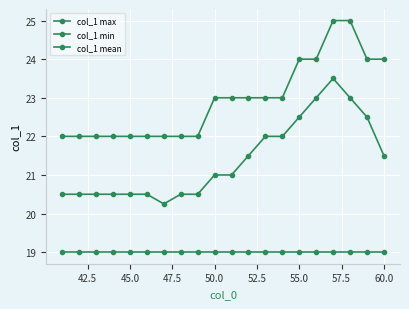

How many distinct data groups are displayed?

3